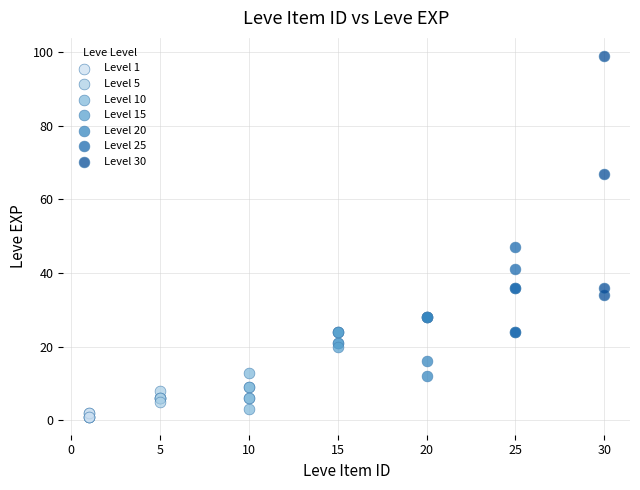

What are all the series names shown in the legend?

Level 1, Level 5, Level 10, Level 15, Level 20, Level 25, Level 30